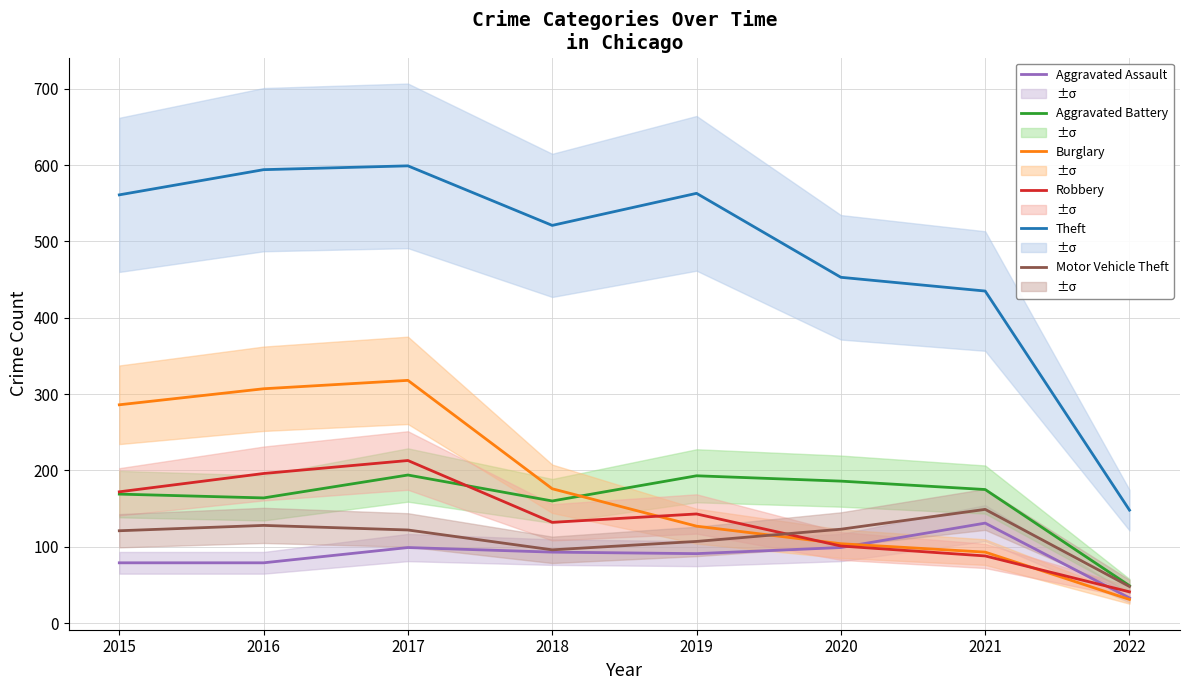

Between which two adjacent categories do Robbery and Aggravated Battery first intersect?

2017 and 2018